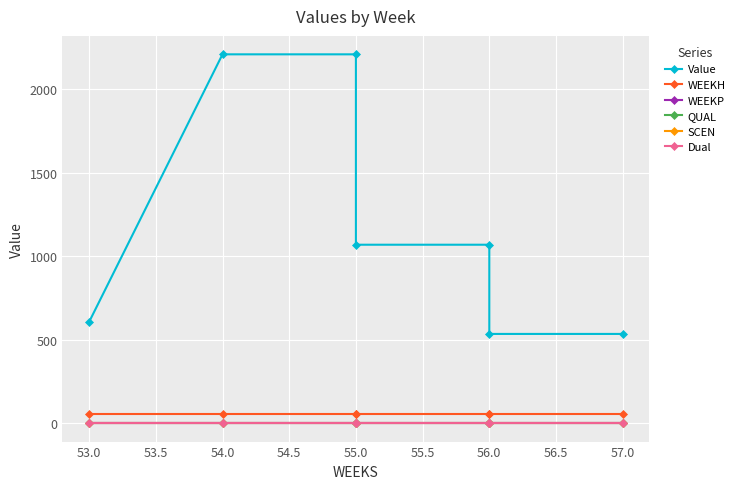

Rank the series at 55.0 from lowest to highest value.

WEEKP, SCEN, Dual, QUAL, WEEKH, Value